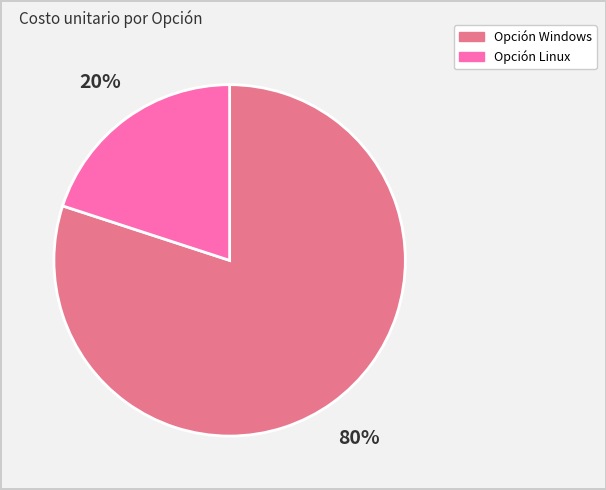

Which slice represents more than half of the pie?

Opción Windows